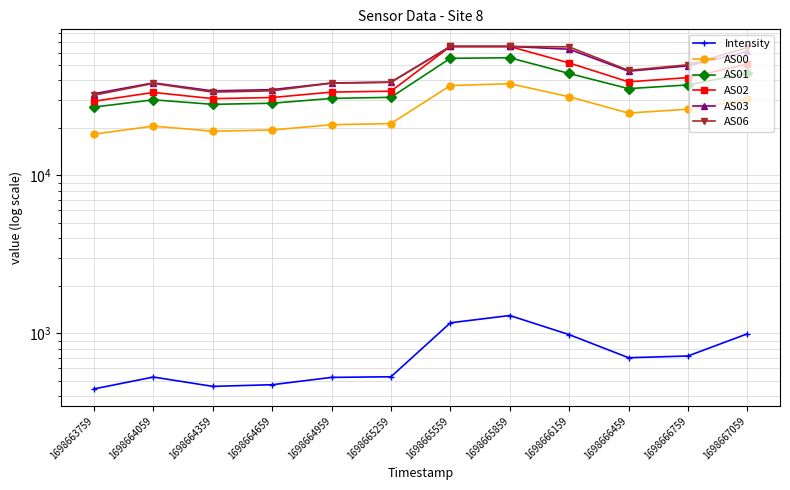

What is the sum of all AS06 values?

572595.0